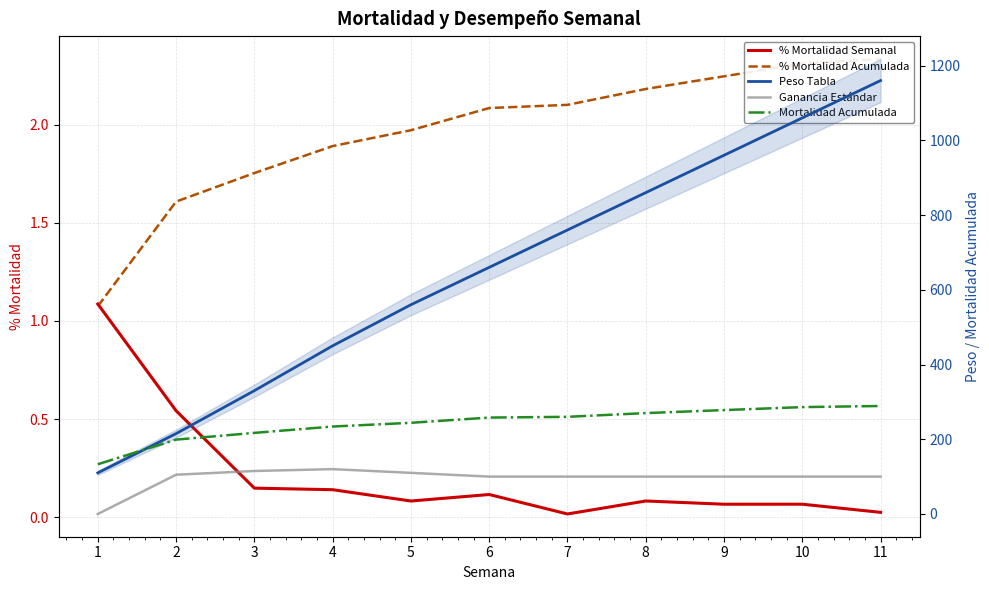

The value of Mortalidad Acumulada at 10 is 286.0. True or false?

True